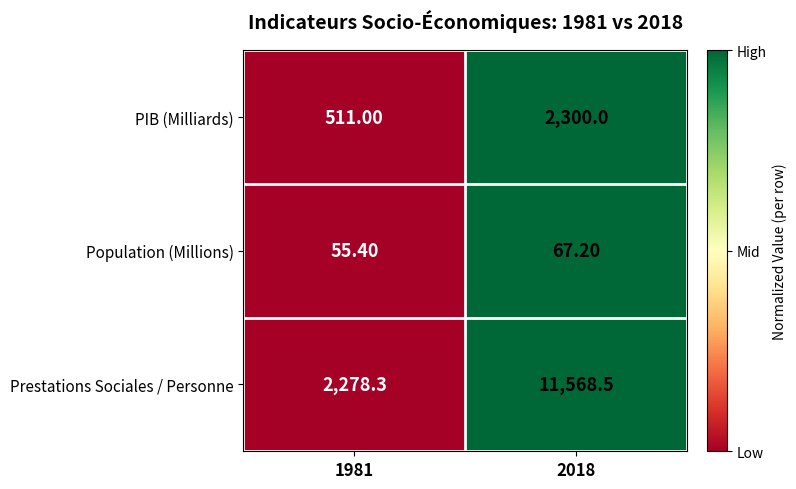

What is the difference between the highest and lowest values at 2018?

11501.3